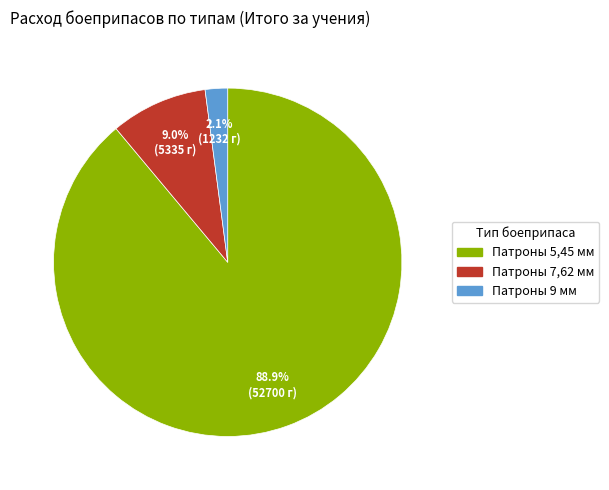

Combined, do Патроны 5,45 мм and Патроны 7,62 мм account for over 50%?

Yes